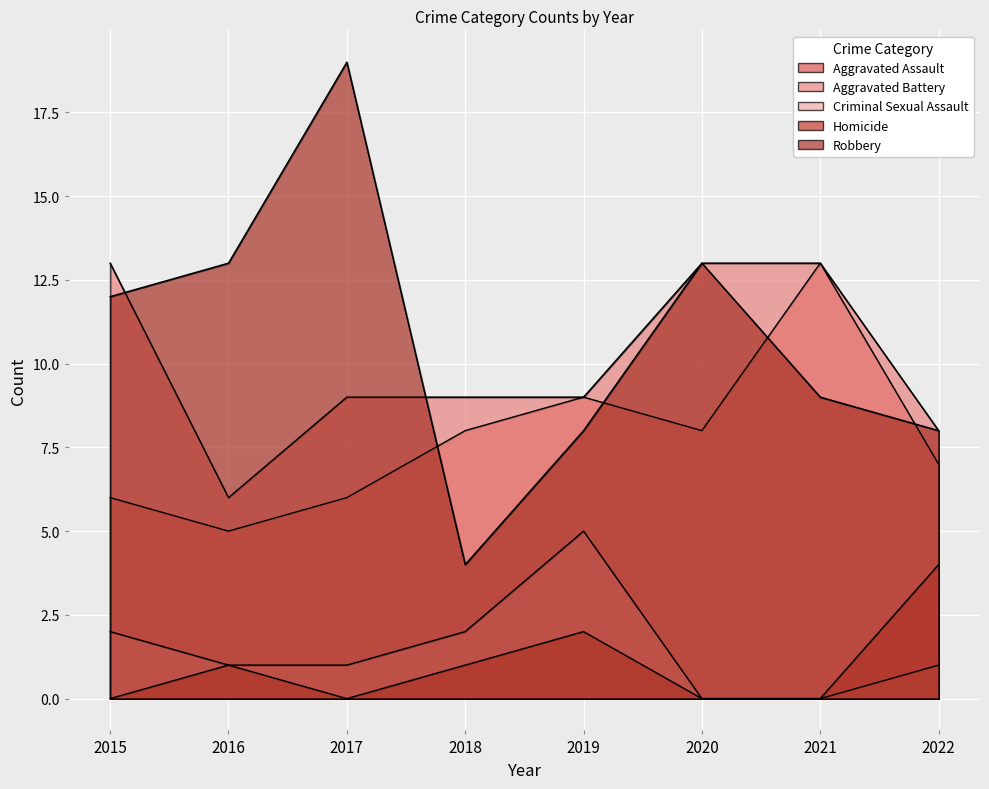

How many distinct data groups are displayed?

5